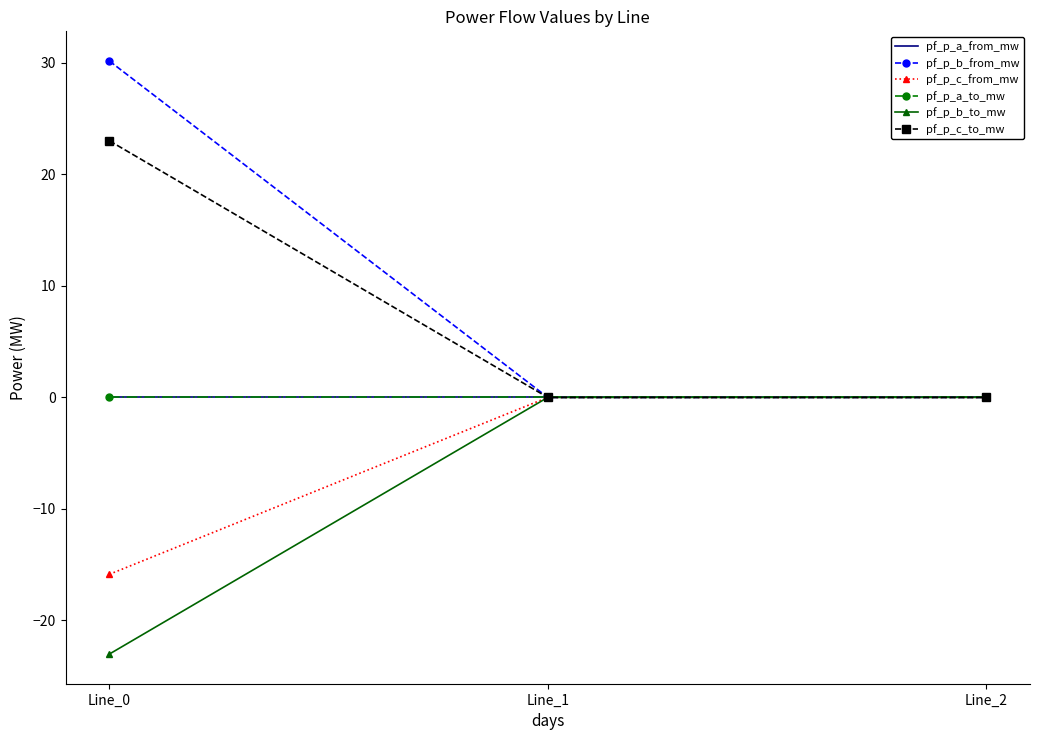

List the labels in order of pf_p_a_to_mw value, smallest first.

Line_1, Line_2, Line_0